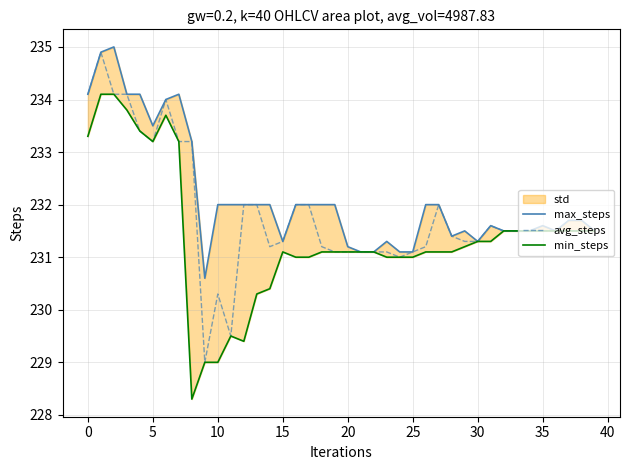

Rank the series by their average value, from highest to lowest.

max_steps, avg_steps, min_steps